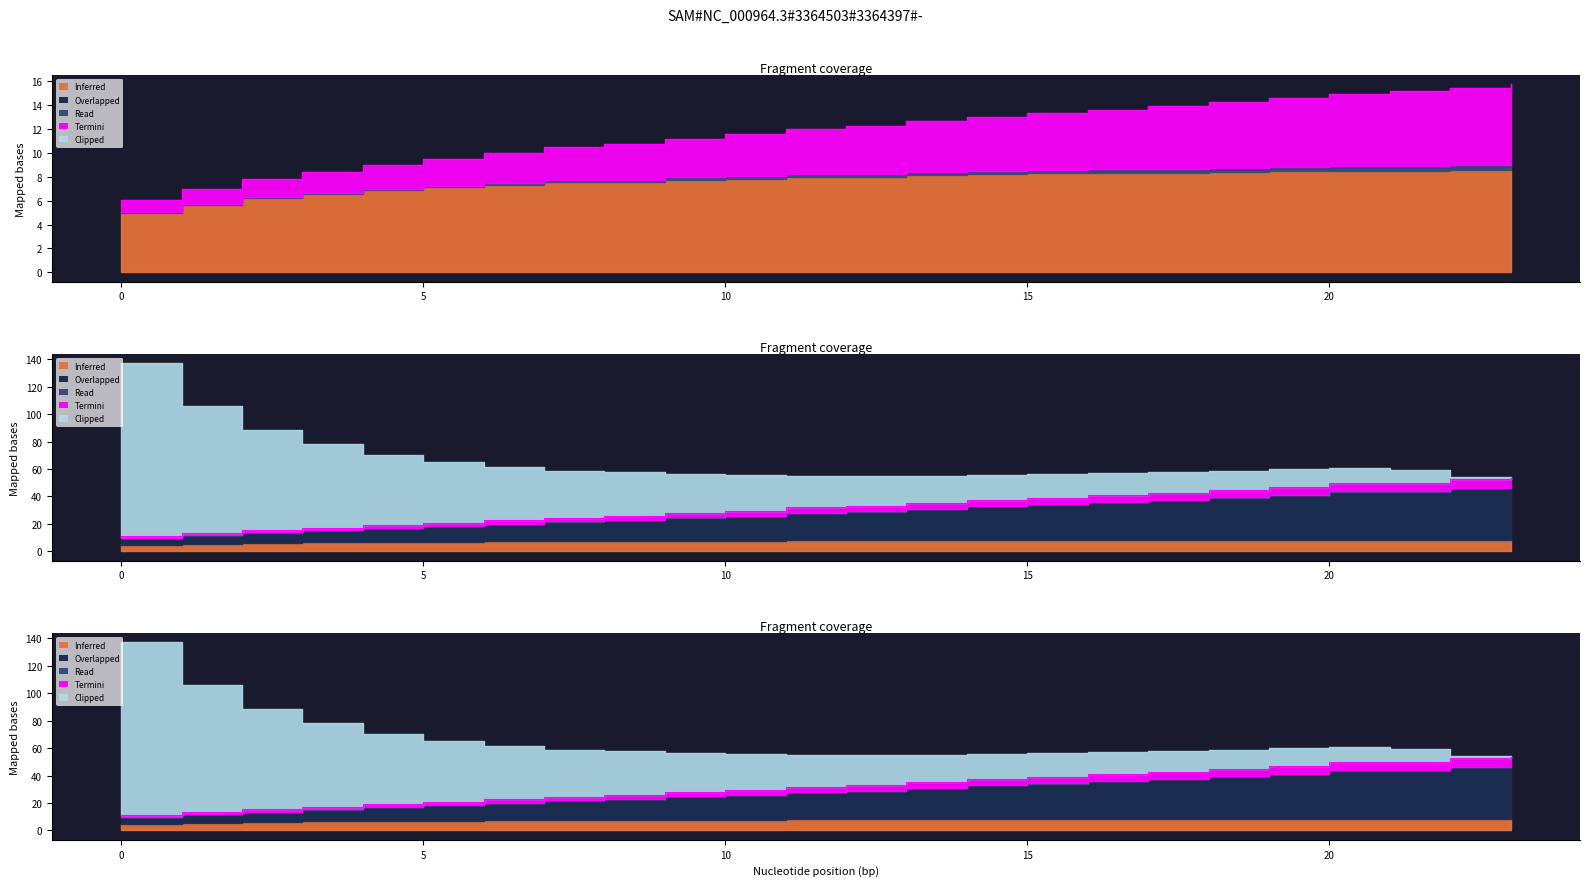

True or false: Autonomia Projetada [h] and Tempo por voo [min] cross at least once.

False